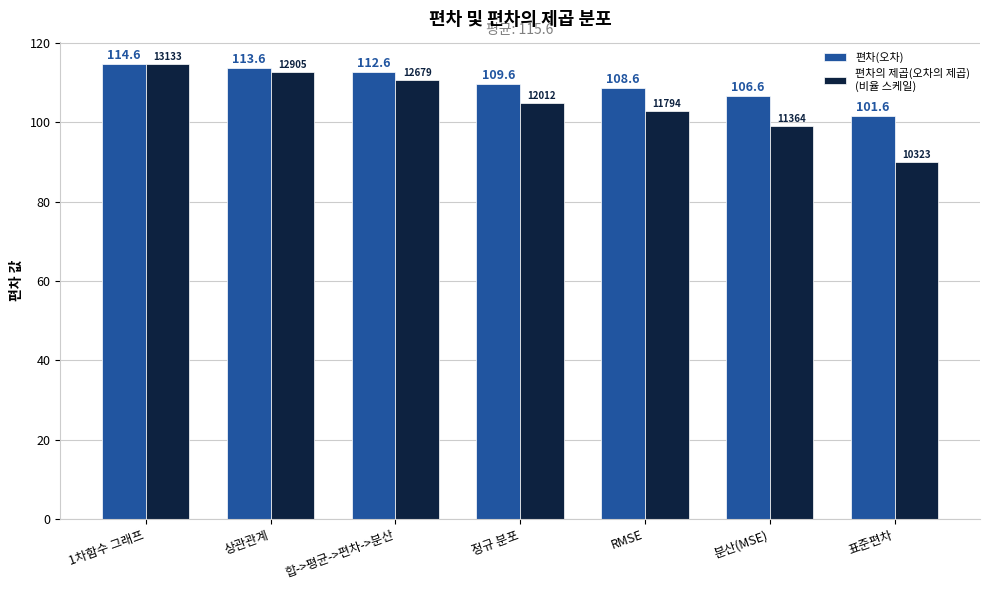

At which category is the sum across all series the highest?

1차함수 그래프